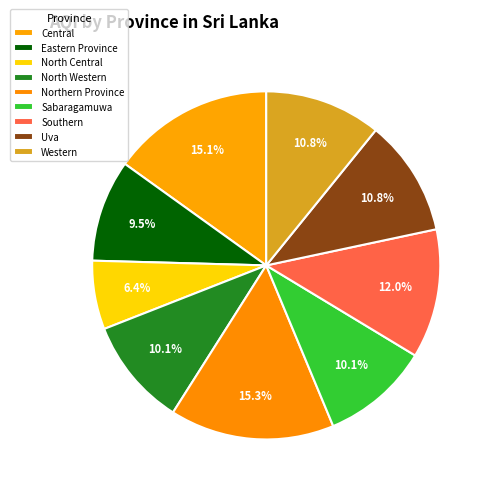

To the nearest percent, what percentage of the pie is Eastern Province?

9%